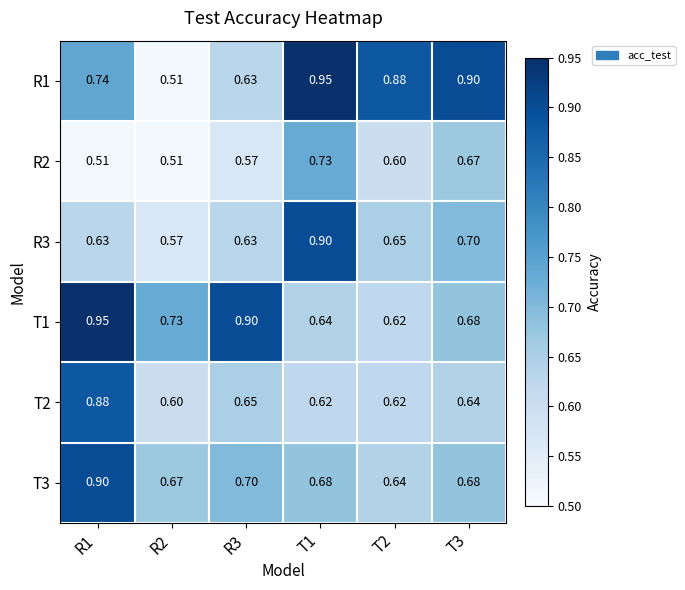

Is the value of T1 at R1 greater than the value of T3 at T3?

Yes